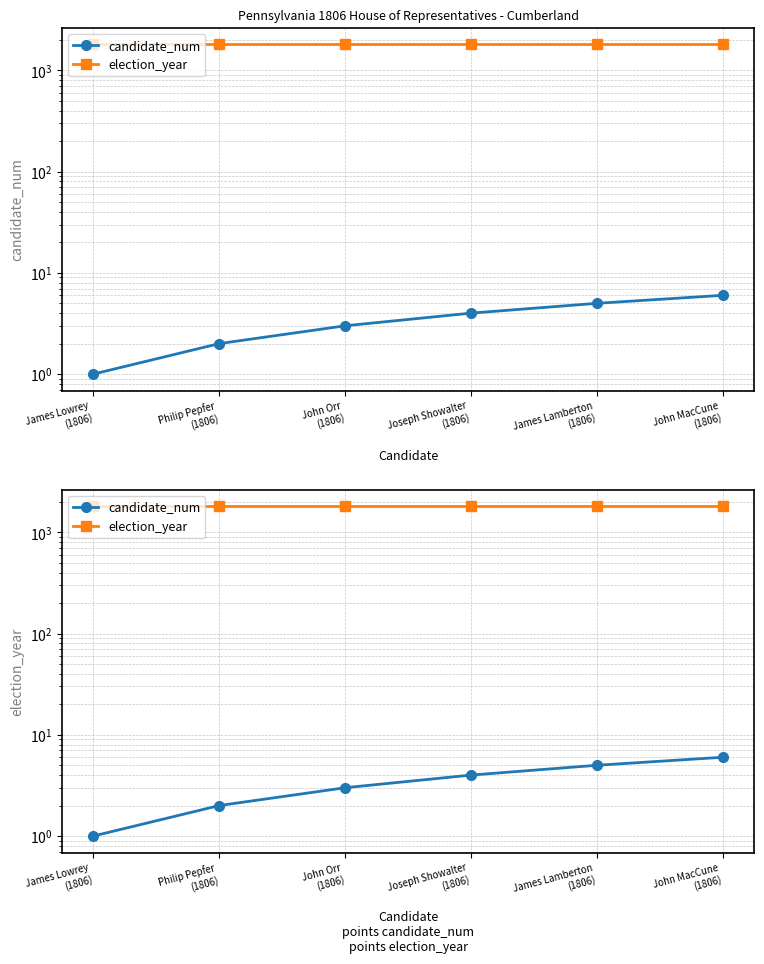

Count the number of data series in this chart.

2